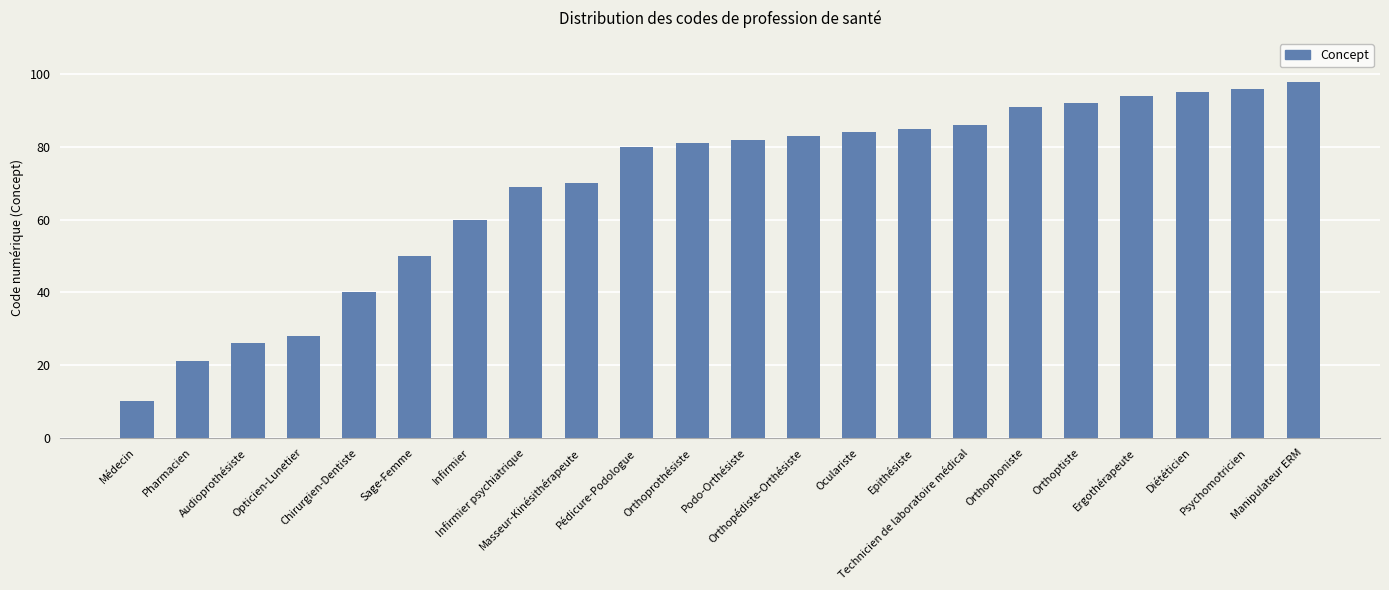

Is it true that the value at Pharmacien is 21?

True